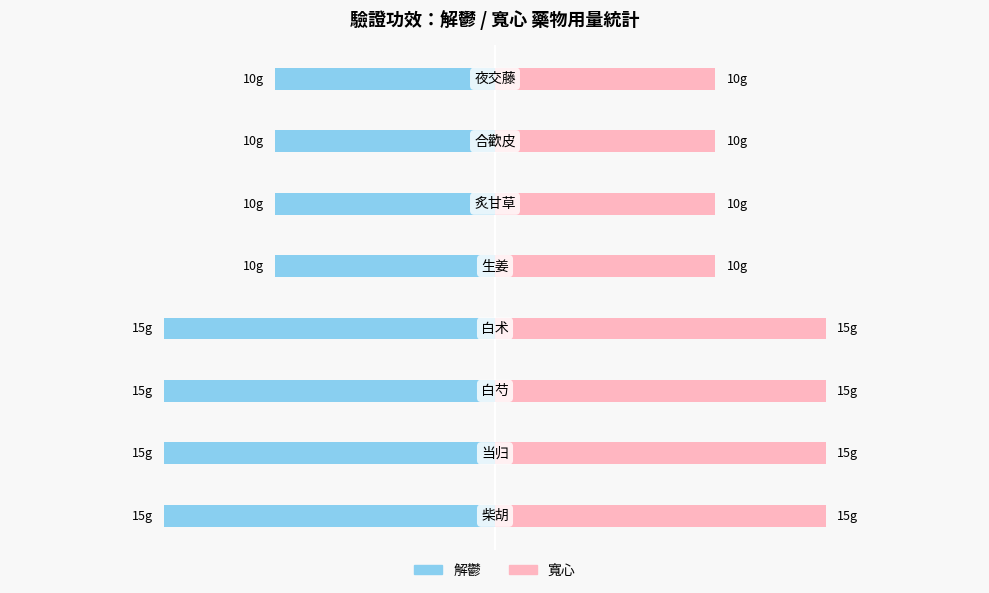

At how many categories does at least one series exceed -8?

8